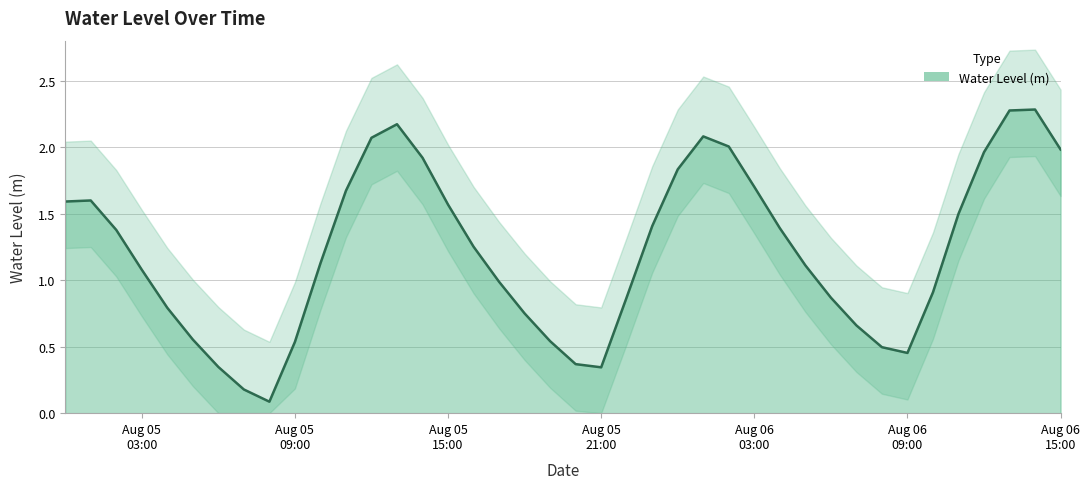

Where is the first local maximum?

2023-08-05 01:00:00